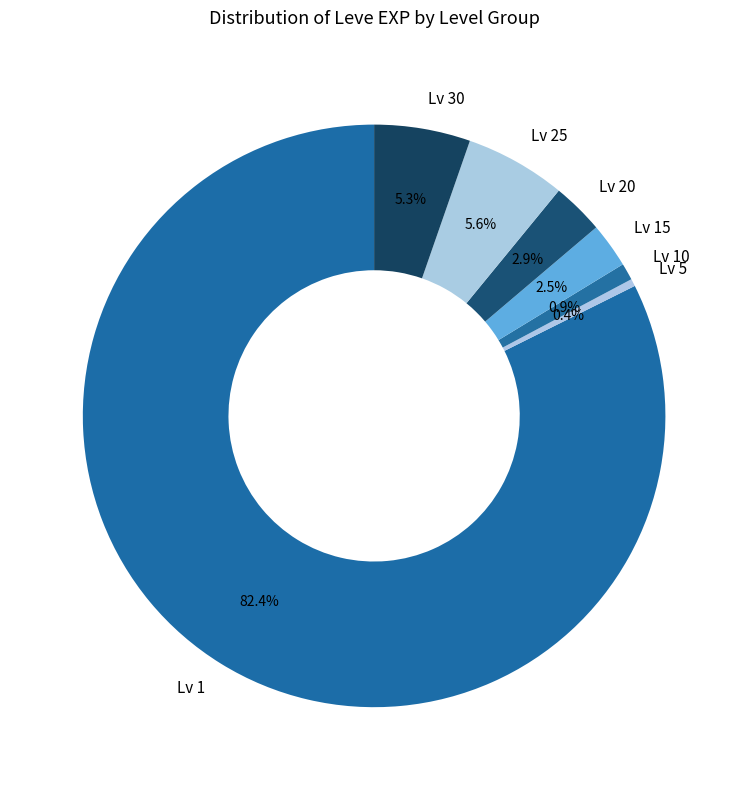

Which has a higher value, Lv 20 or Lv 25?

Lv 25